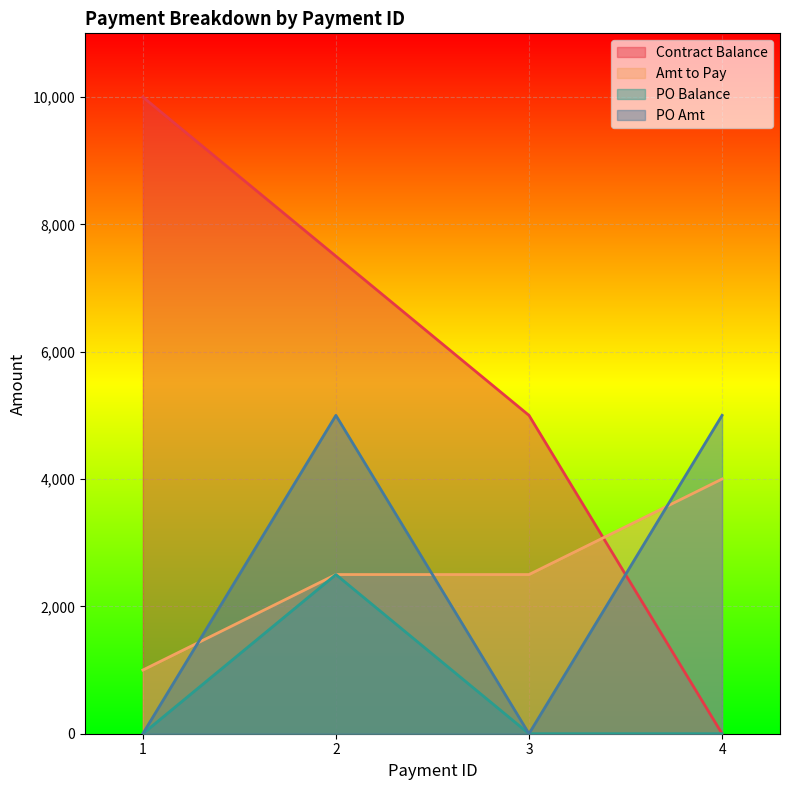

Which series has the largest total across all categories?

Contract Balance